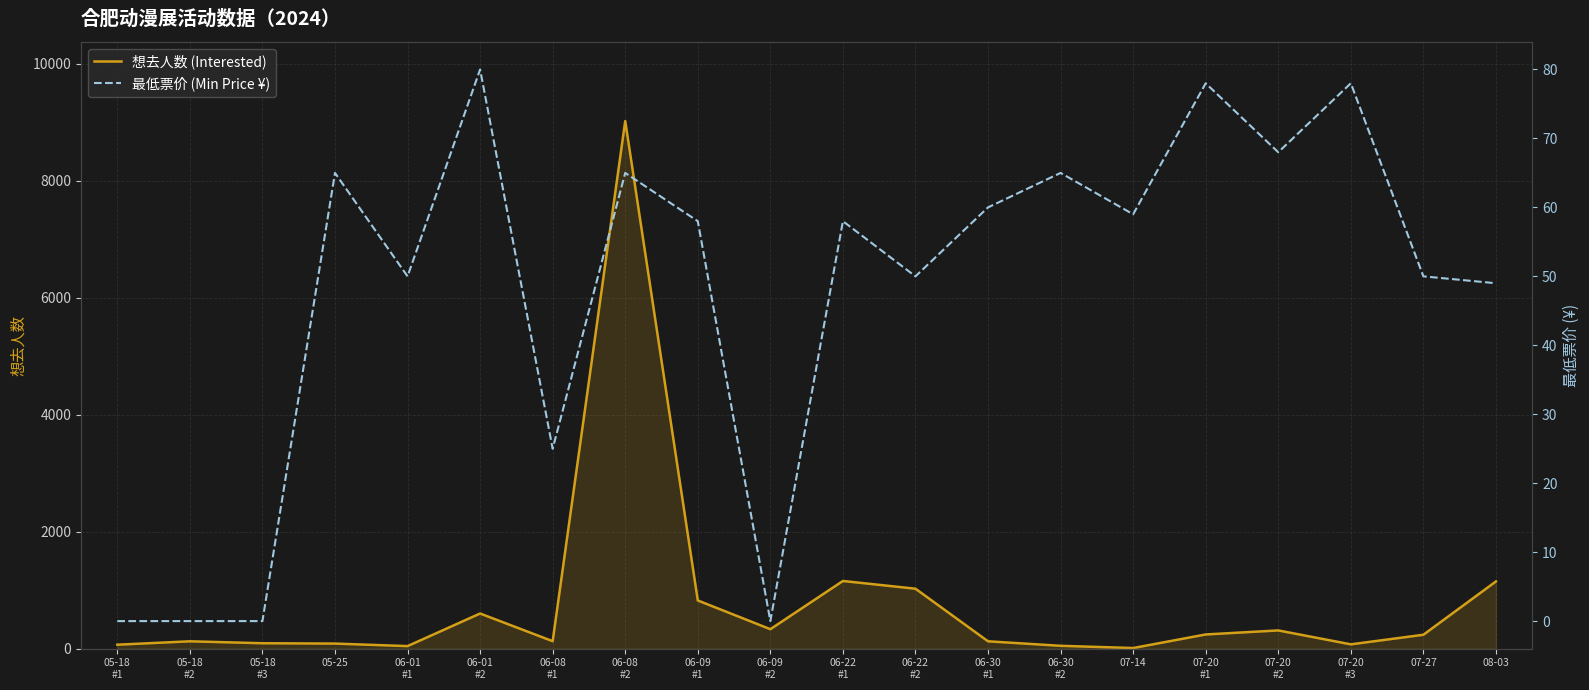

Does the chart display data point markers on the line(s)?

No